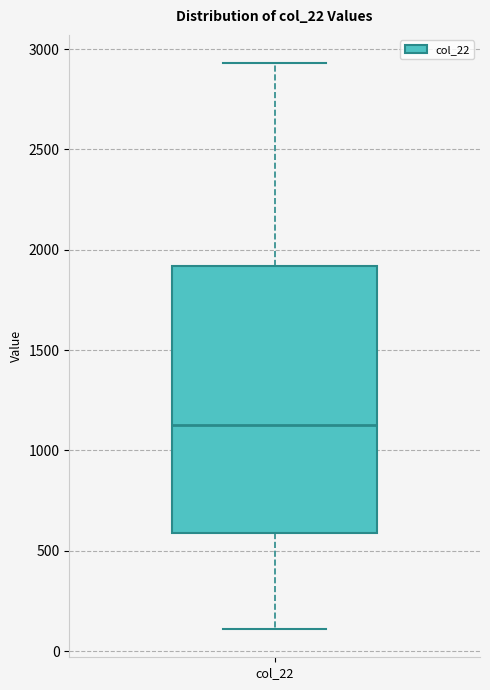

Where is the upper edge of the box for col_22 on the y-axis? The values are not printed on the chart, so give them approximately, as read against the axis.

1900